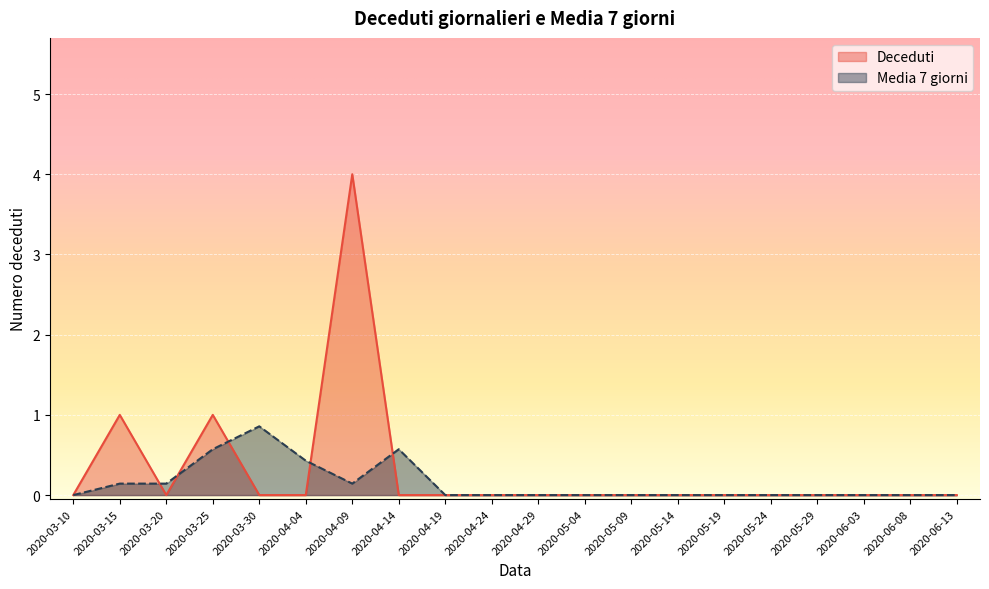

How many data points in Media 7 giorni are above 0?

7